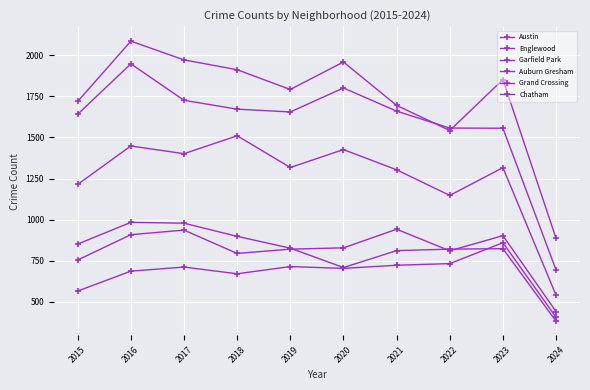

How many interior local valleys does the Grand Crossing series have?

2